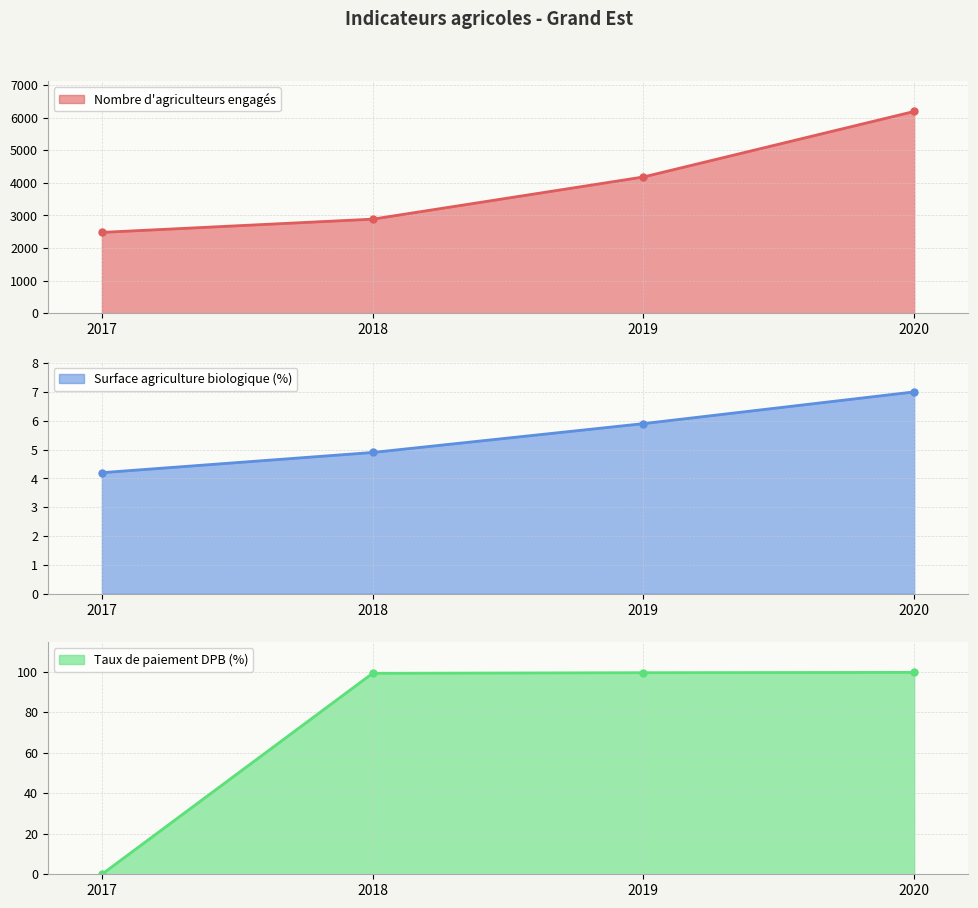

At which category is the sum across all series the highest?

2020